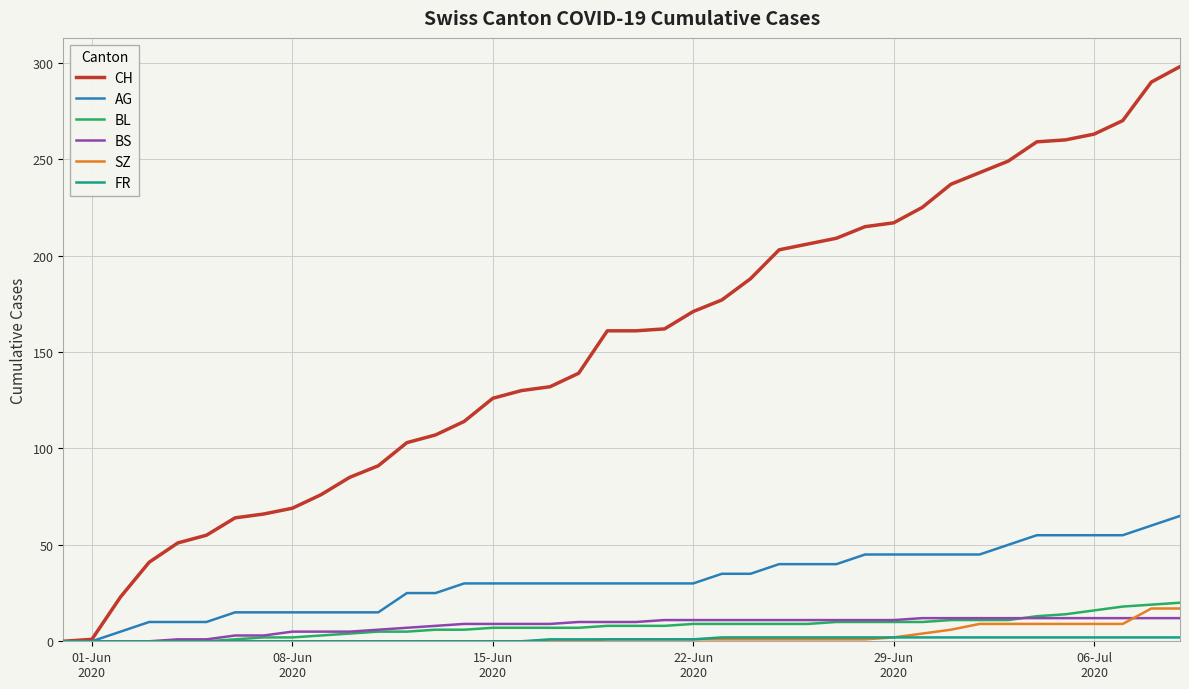

Which series has the largest total across all categories?

CH